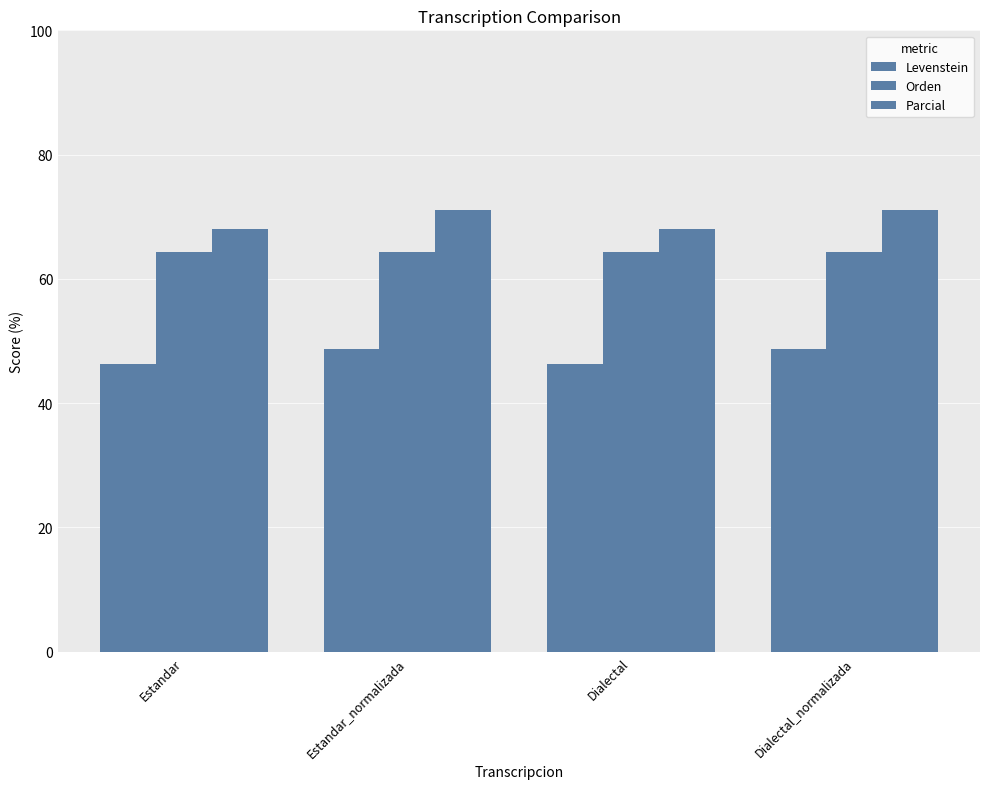

List the series in order of their overall mean, lowest first.

Levenstein, Orden, Parcial